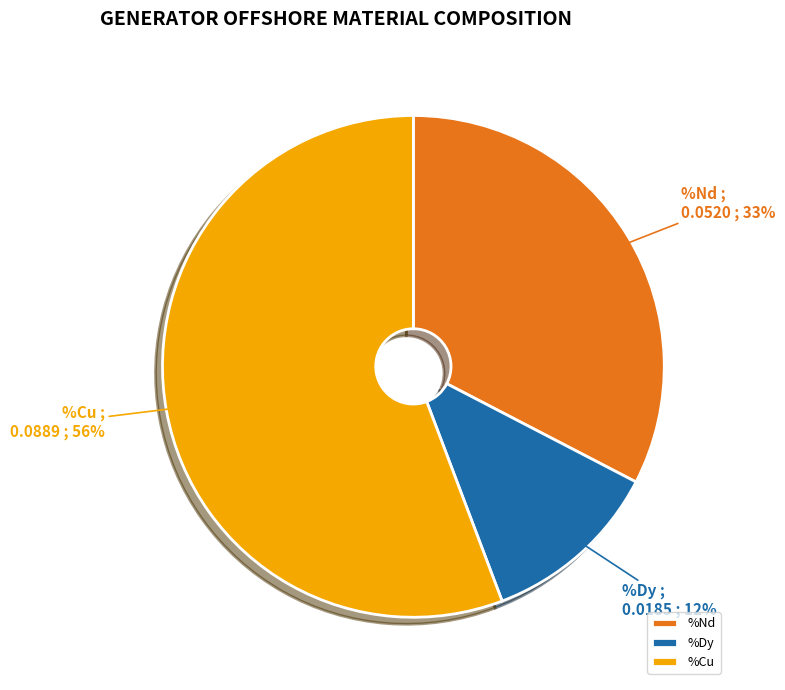

The %Dy slice represents 12% of the pie. True or false?

True